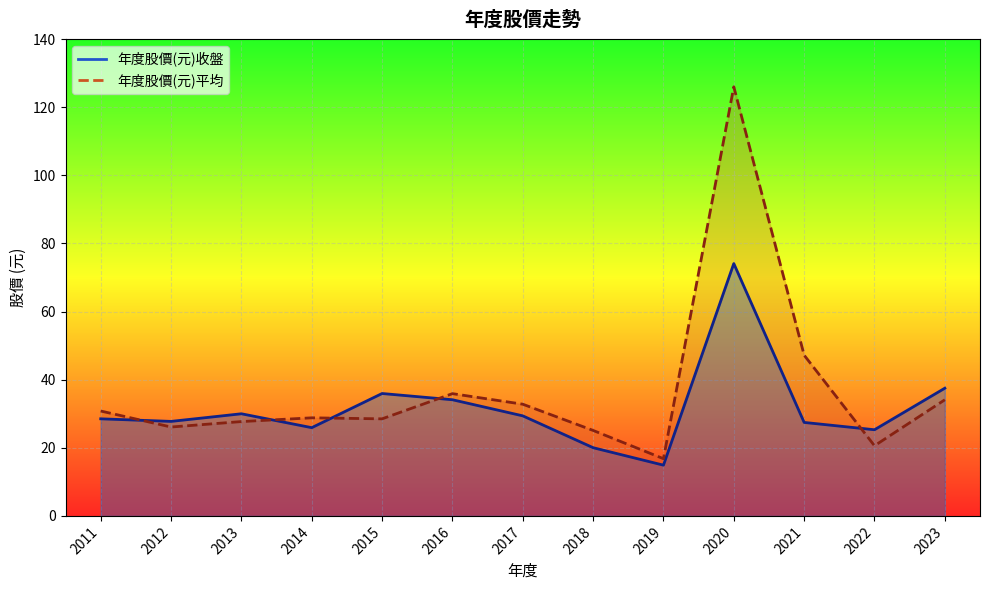

Which has a higher value, 2018 or 2014?

2014